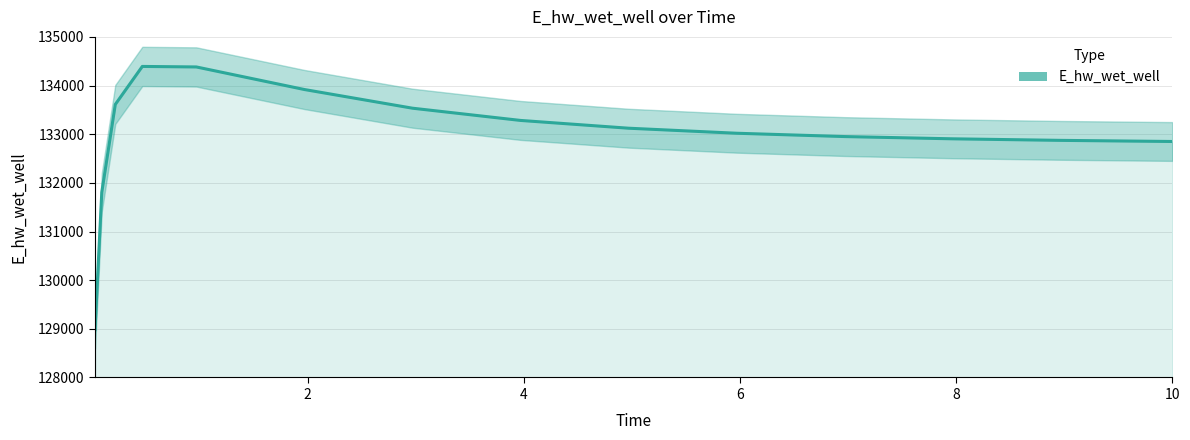

What is the difference between the maximum and minimum values?

5410.1